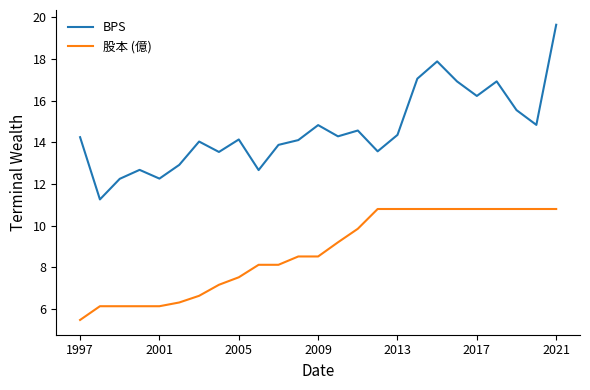

What is the minimum value shown in the chart?

5.5